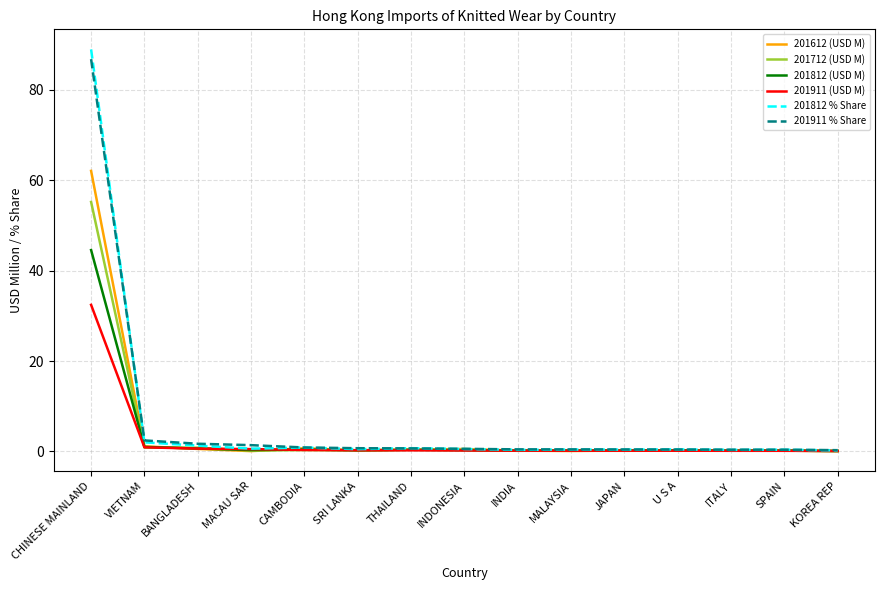

What is the greatest value displayed?

89.0